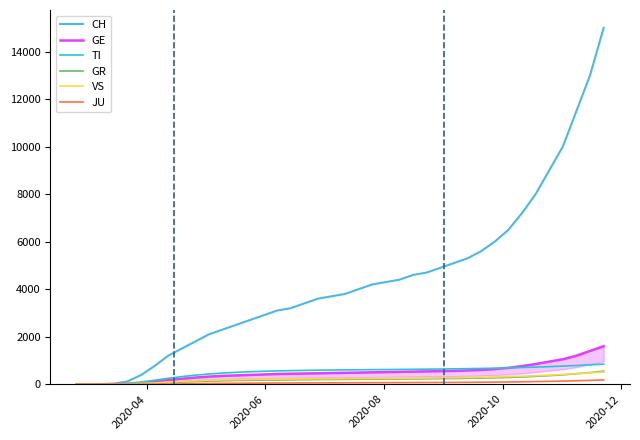

What is the value of the CH point at the 37th from the left?

10000